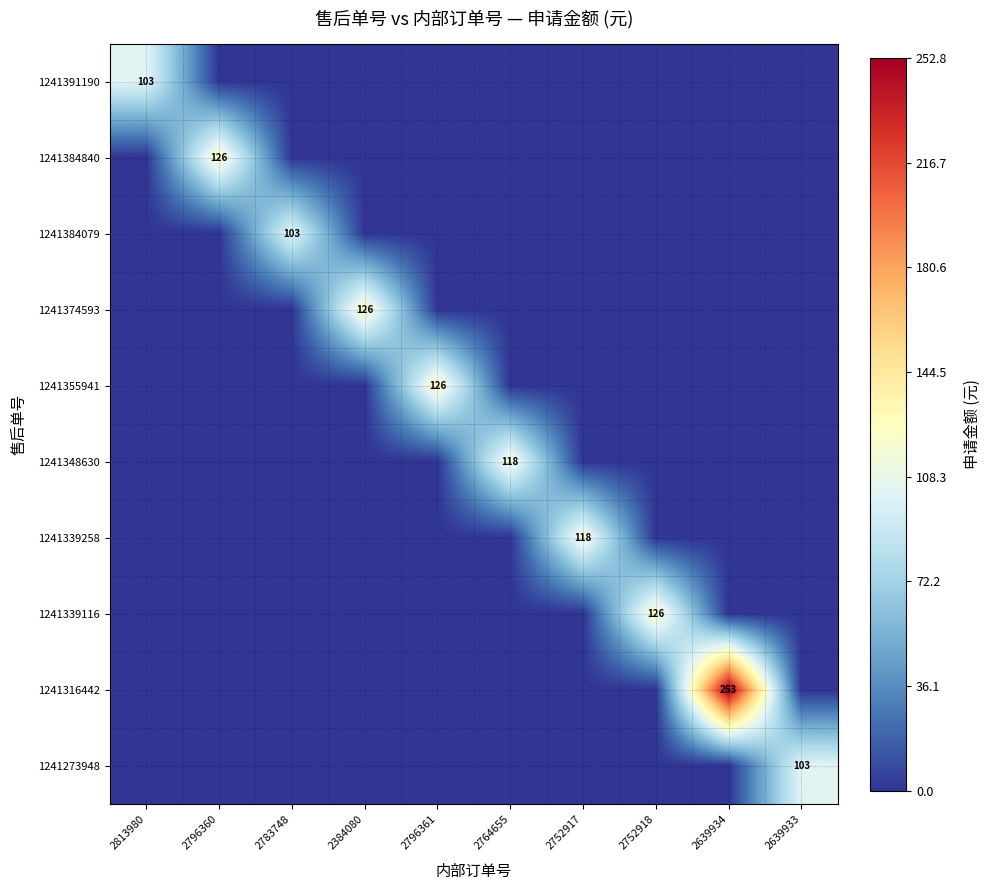

At which label does 1241384079 reach its peak?

2783748